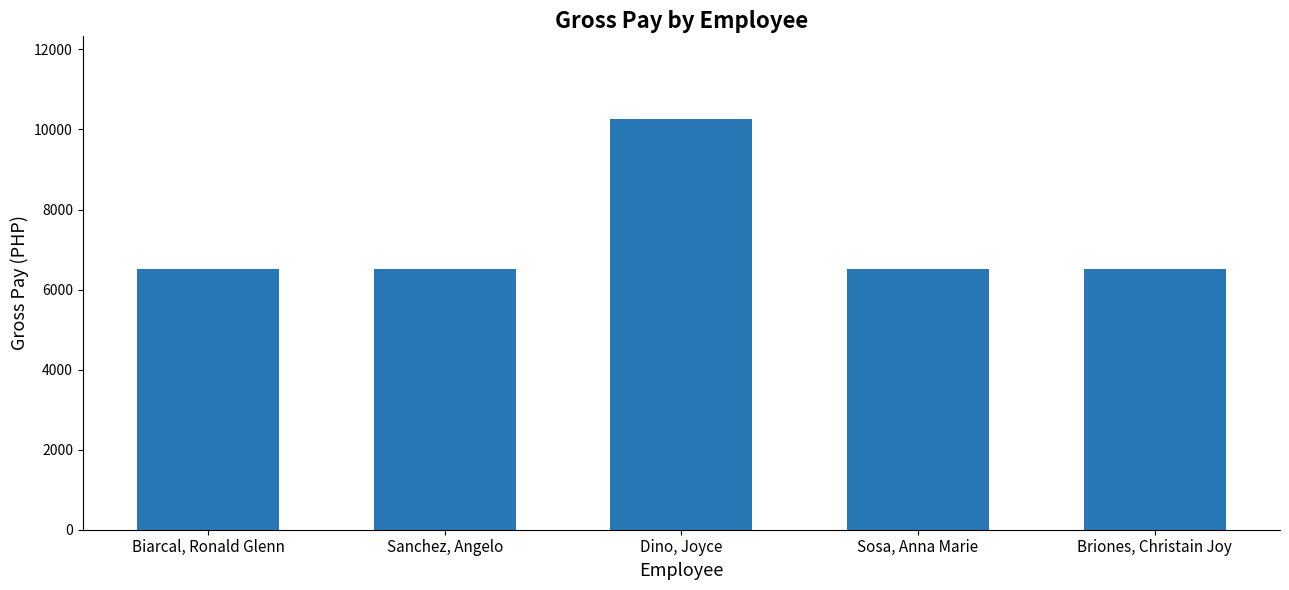

Is it true that the value at Dino, Joyce is 10273?

True